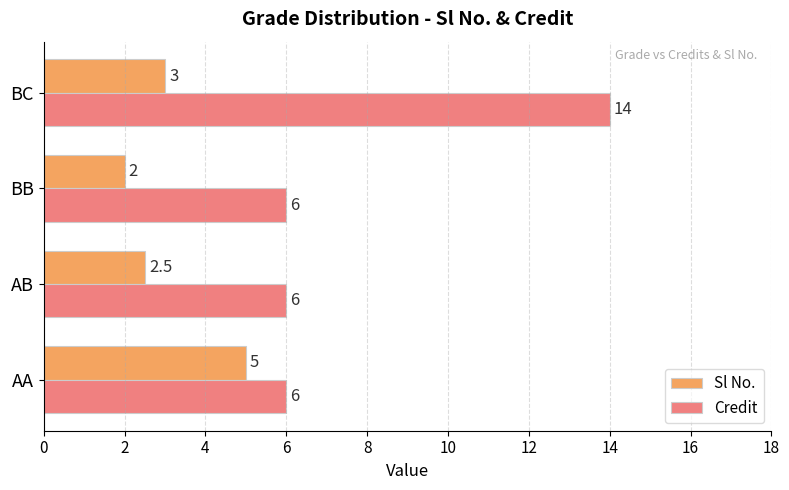

What is the average value of the Credit series?

8.0